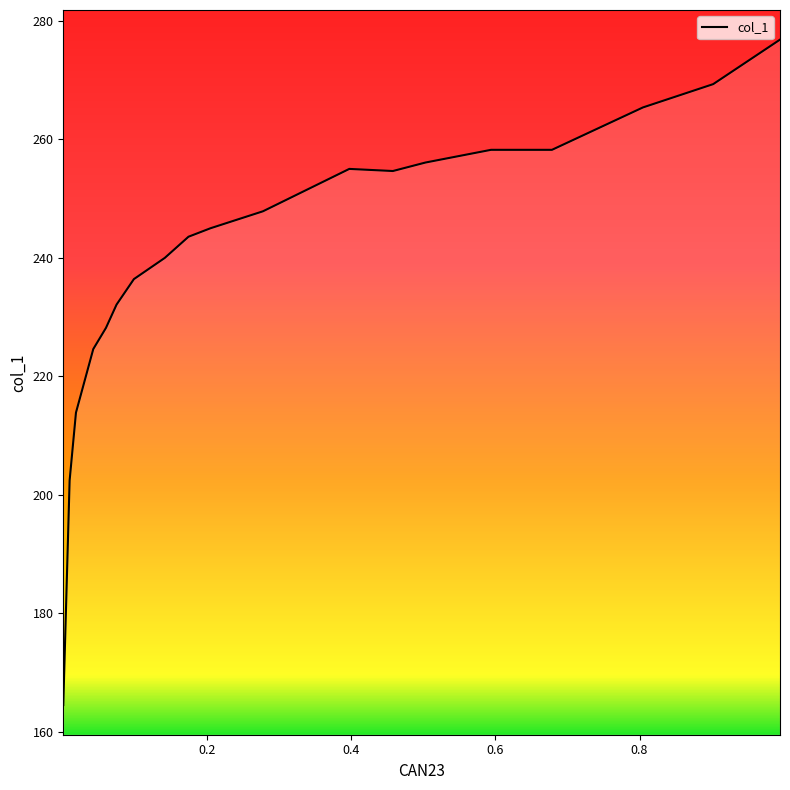

How many lines are shown in the chart?

1